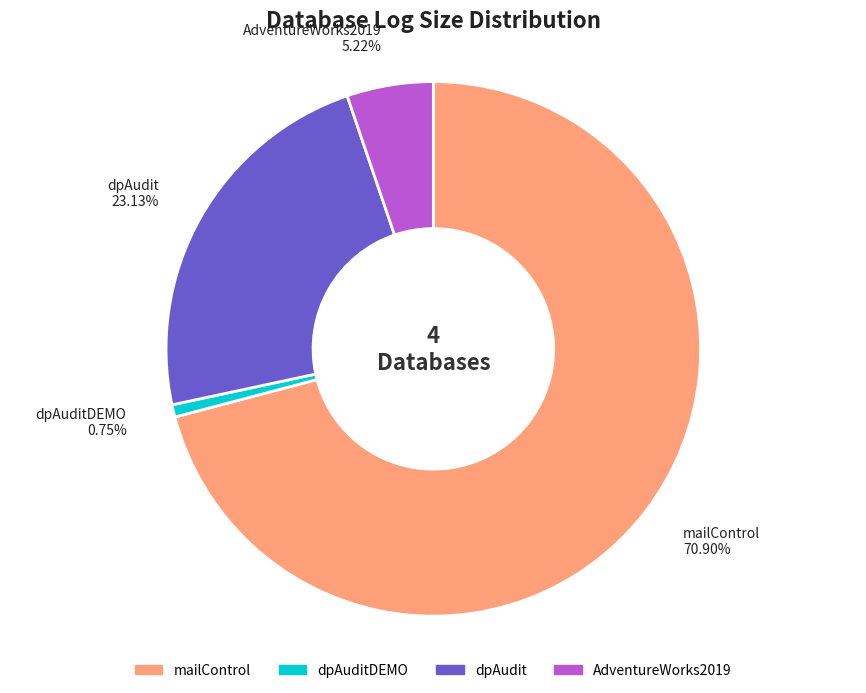

Count the number of slices in the pie.

4